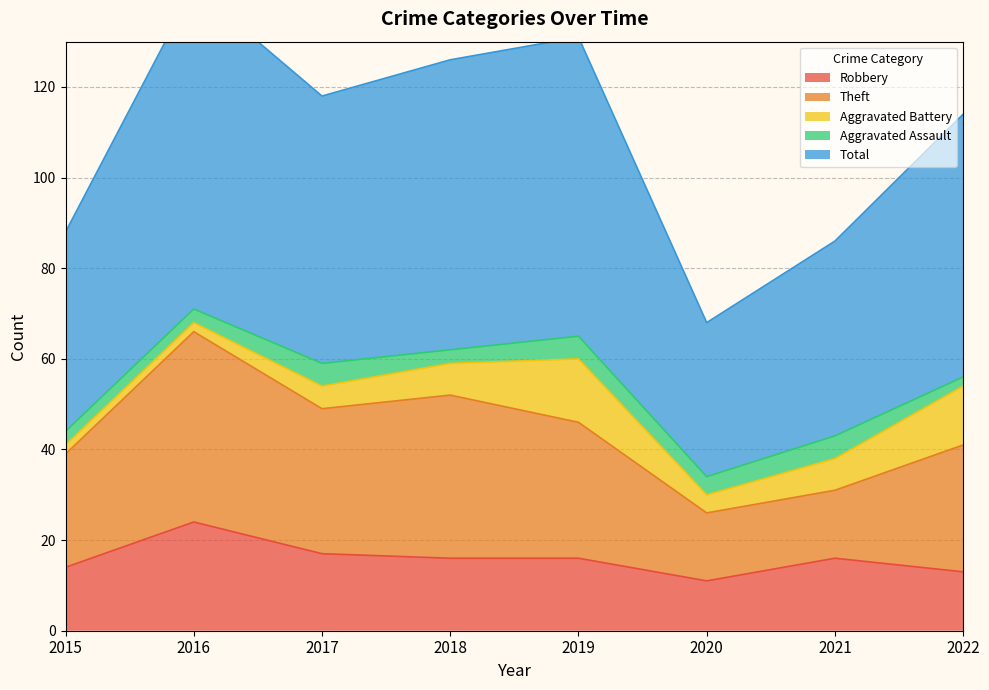

How many series are shown in this chart?

5